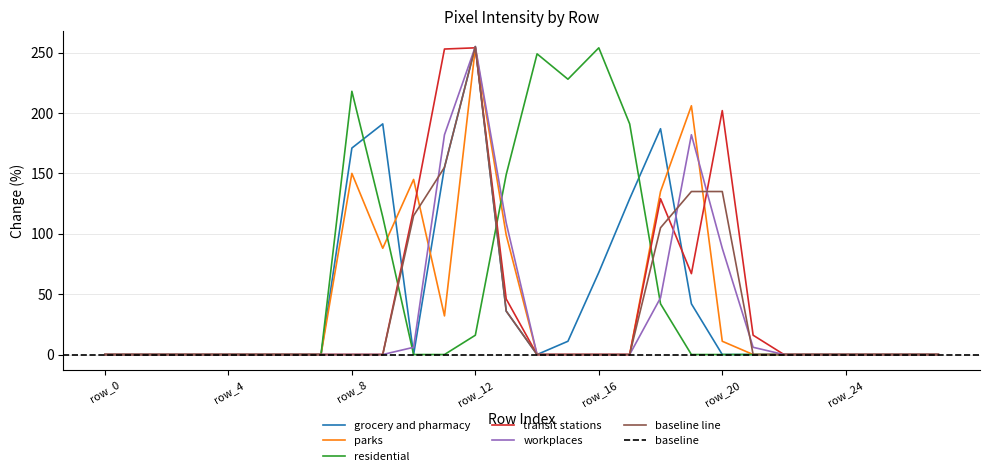

Reading left to right, extract all data points from this chart.

col_15: 0	0	0	0	0	0	0	0	171	191	0	155	255	36	0	11	68	129	187	42	0	0	0	0	0	0	0	0
col_14: 0	0	0	0	0	0	0	0	150	88	145	32	254	99	0	0	0	0	135	206	11	0	0	0	0	0	0	0
col_16: 0	0	0	0	0	0	0	0	218	114	0	0	16	149	249	228	254	191	42	0	0	0	0	0	0	0	0	0
col_12: 0	0	0	0	0	0	0	0	0	0	120	253	254	46	0	0	0	0	129	67	202	16	0	0	0	0	0	0
col_11: 0	0	0	0	0	0	0	0	0	0	6	182	255	109	0	0	0	0	47	182	88	6	0	0	0	0	0	0
col_13: 0	0	0	0	0	0	0	0	0	0	115	155	255	36	0	0	0	0	105	135	135	0	0	0	0	0	0	0